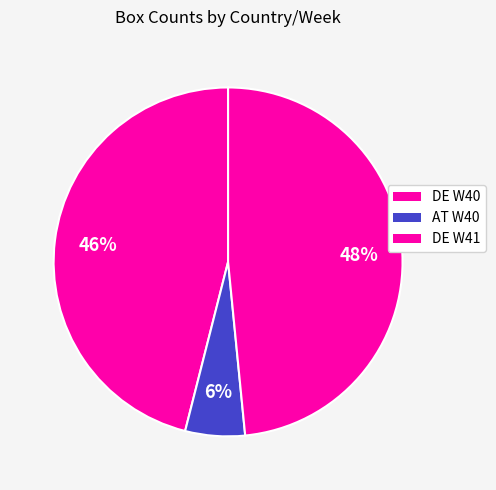

The DE W40 slice represents 46% of the pie. True or false?

True